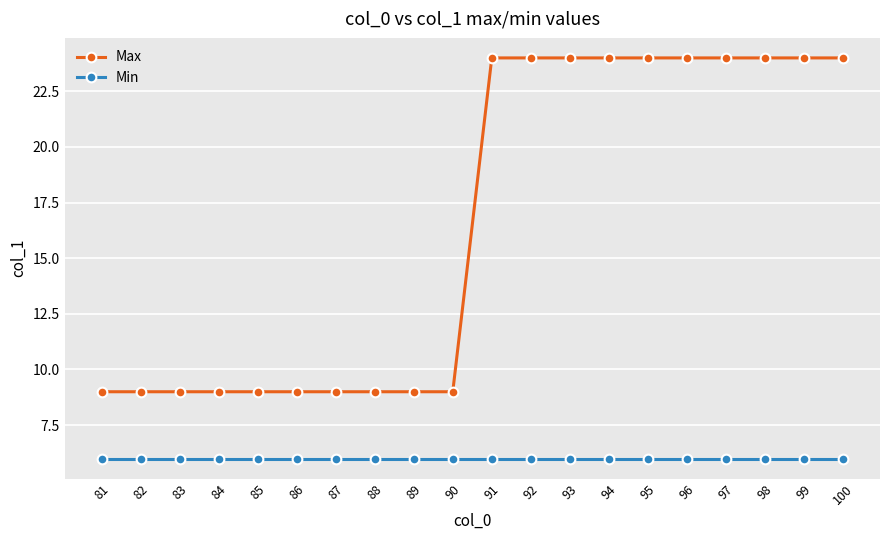

True or false: Max has a value of 4 at 86.

False